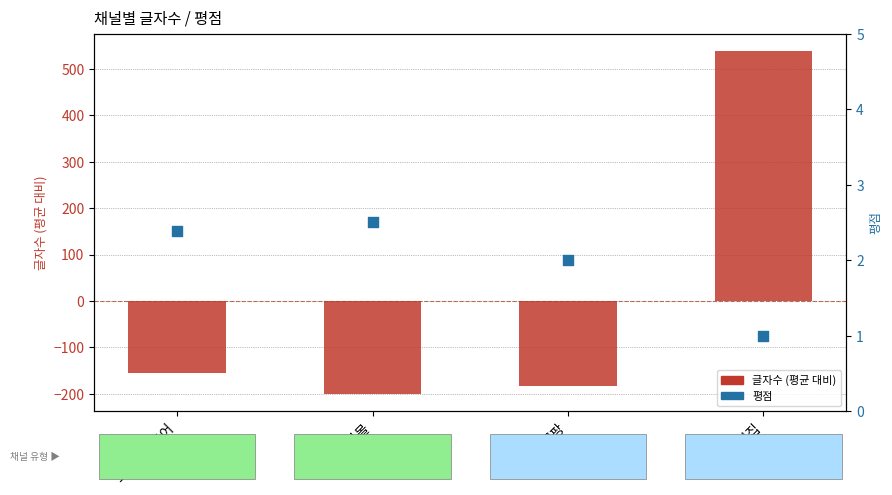

Is the value of 글자수 (평균 대비) at 쿠팡 greater than the value of 평점 at 자사몰?

No